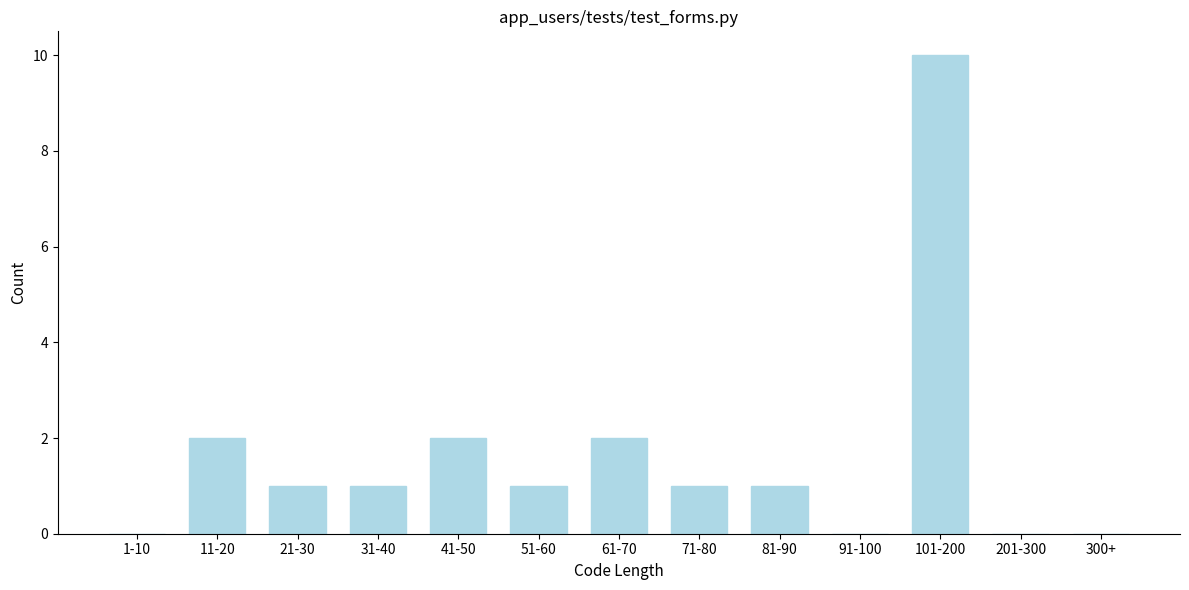

Reading left to right, transcribe all the data shown in this chart.

1-10=0	11-20=2	21-30=1	31-40=1	41-50=2	51-60=1	61-70=2	71-80=1	81-90=1	91-100=0	101-200=10	201-300=0	300+=0